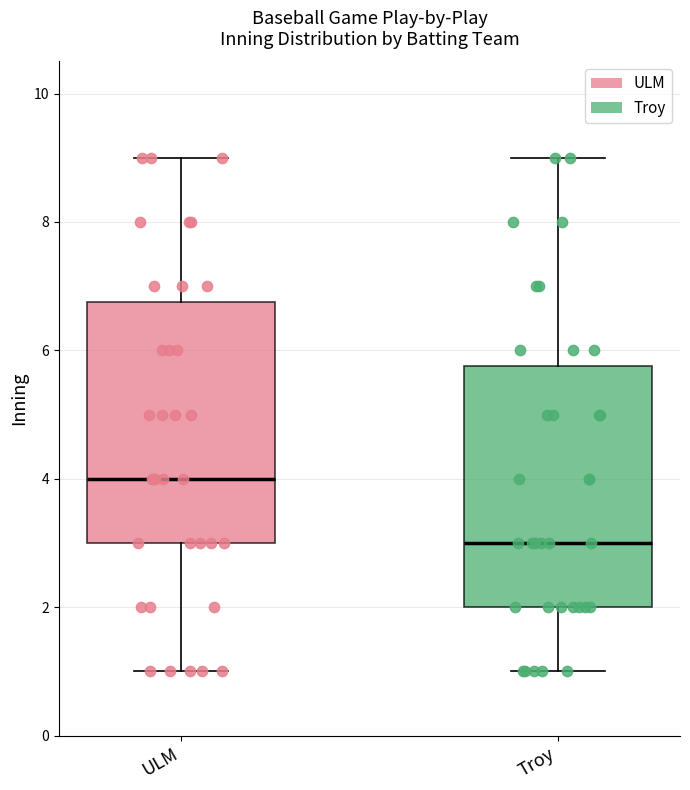

Which box has the lowest median line?

Troy